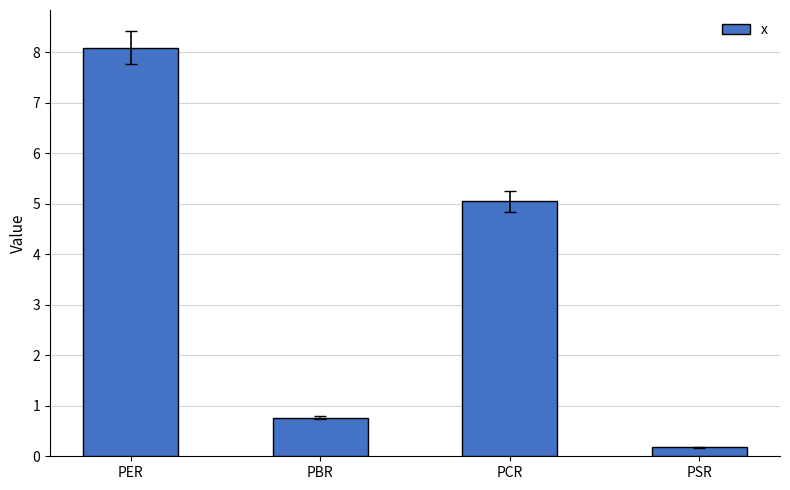

Reading right to left, list all the values displayed in this chart.

PSR=0.2	PCR=5.0	PBR=0.8	PER=8.1